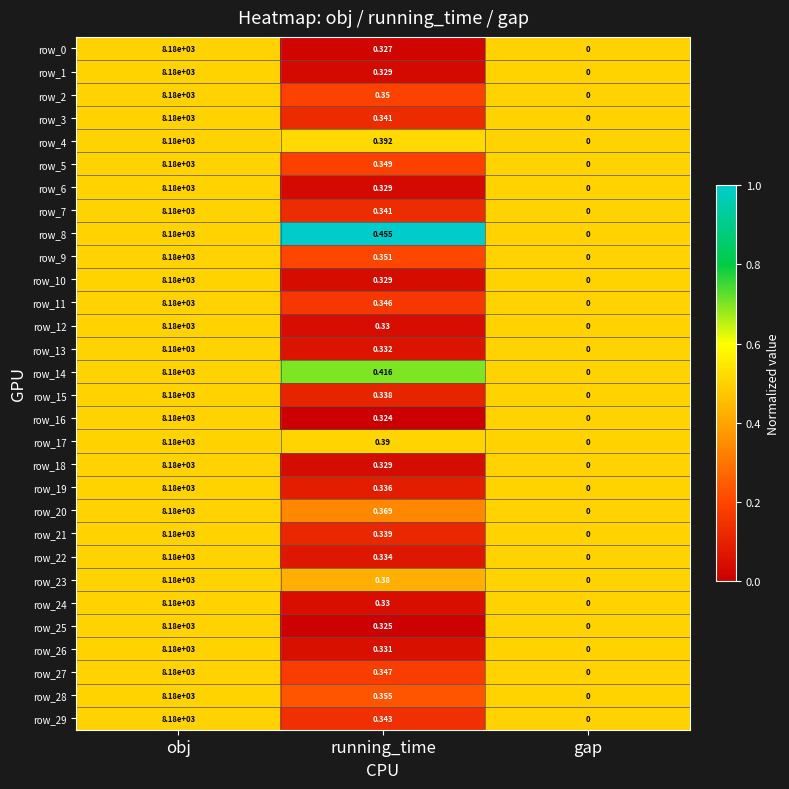

At which label is row_27 closest to 4090?

running_time